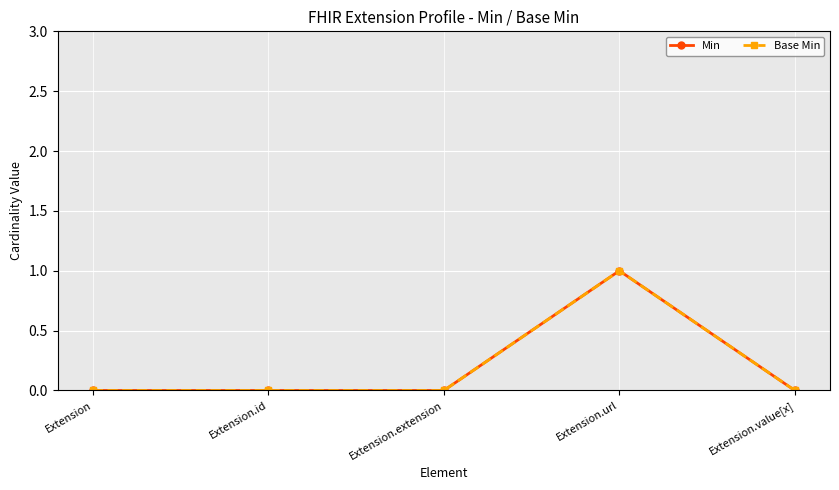

Is the value of Min at Extension.id greater than the value of Base Min at Extension.id?

No